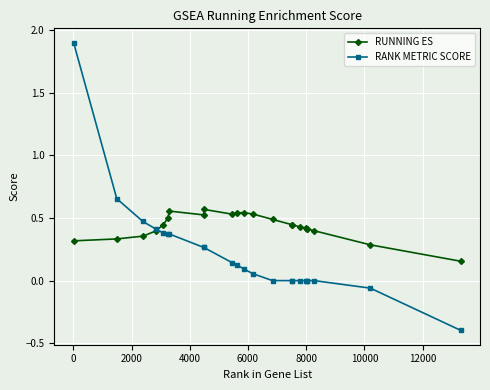

What is the greatest value displayed?

1.9